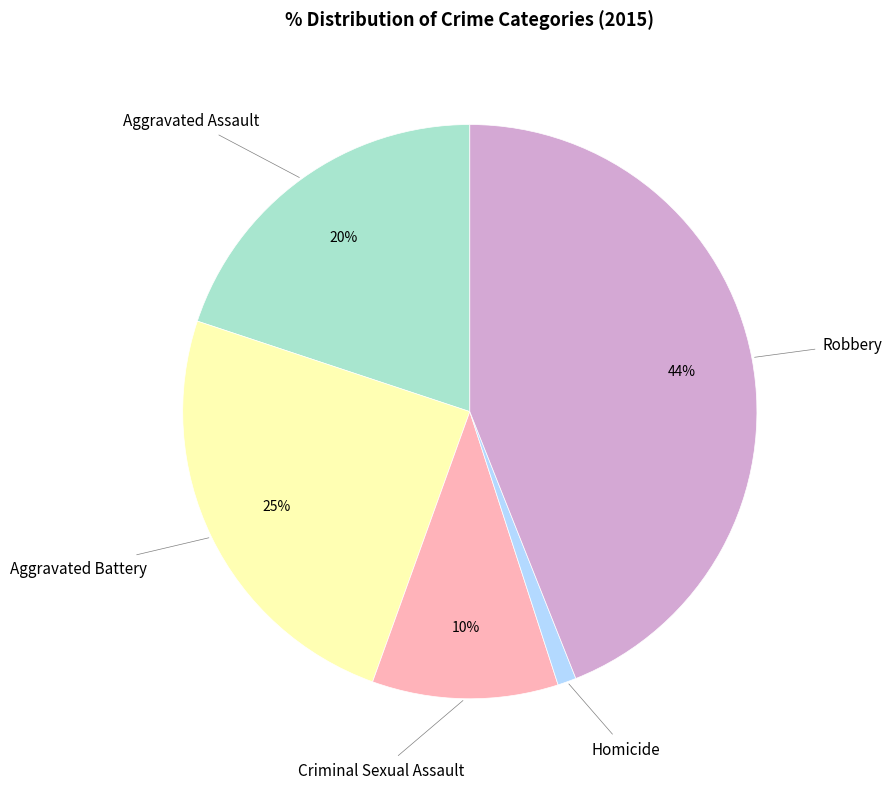

Does any single category account for the majority?

No